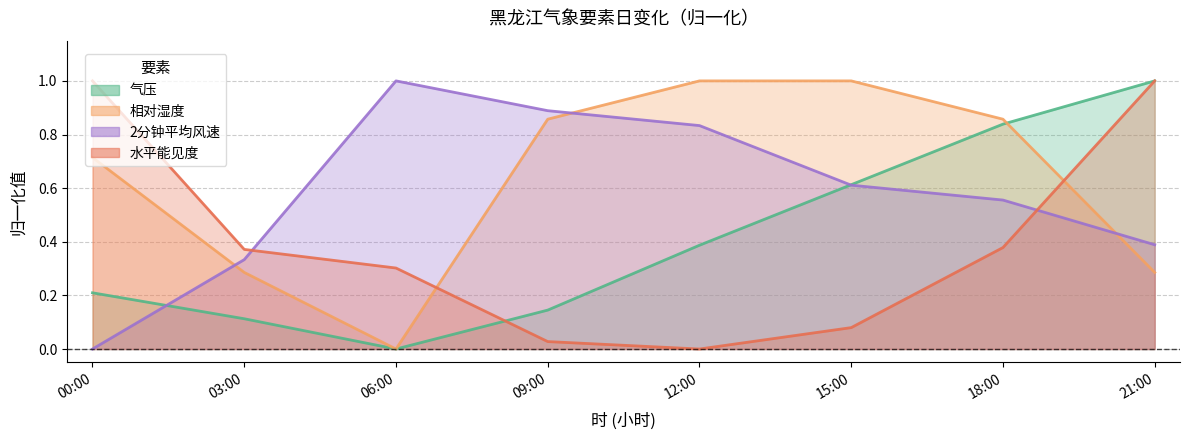

How many distinct data groups are displayed?

4